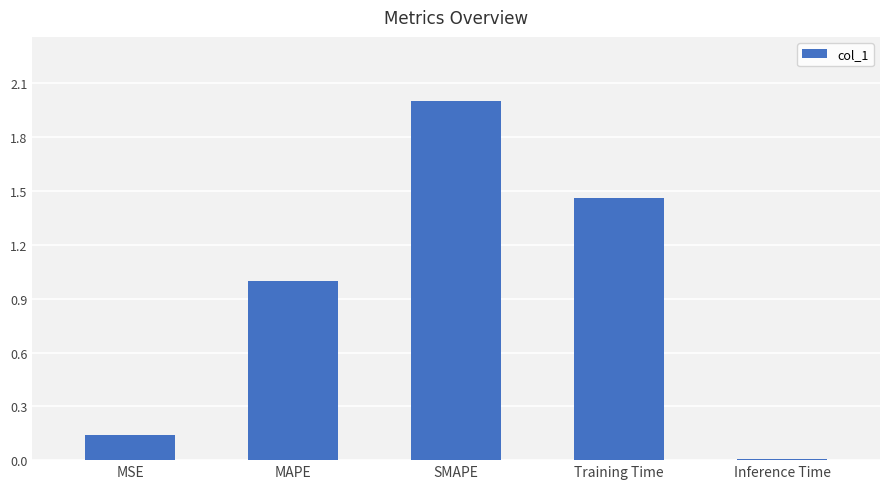

Where is the data nearest to the value 1?

MAPE